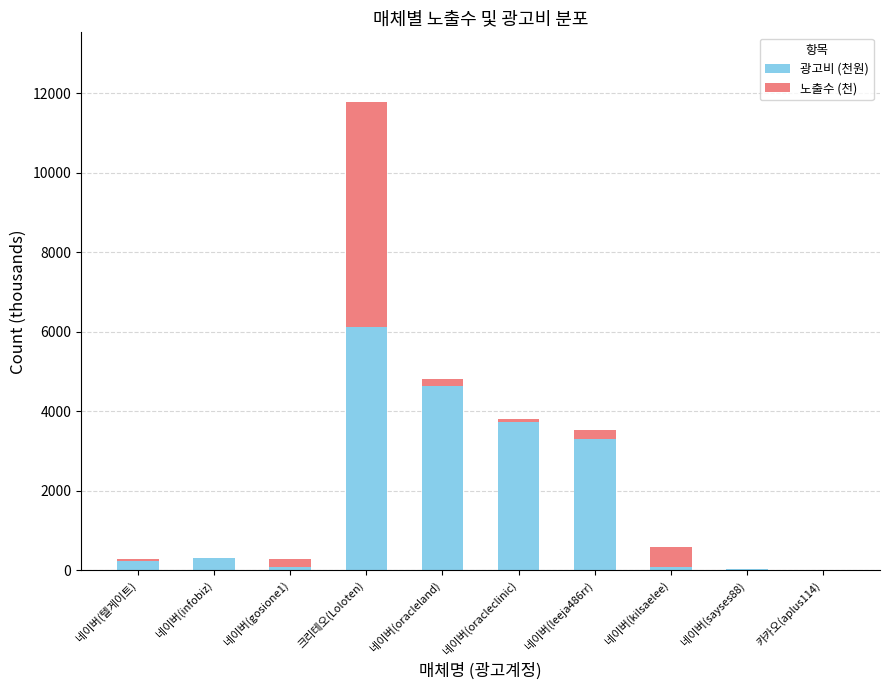

At which category is the sum across all series the highest?

크리테오(Loloten)